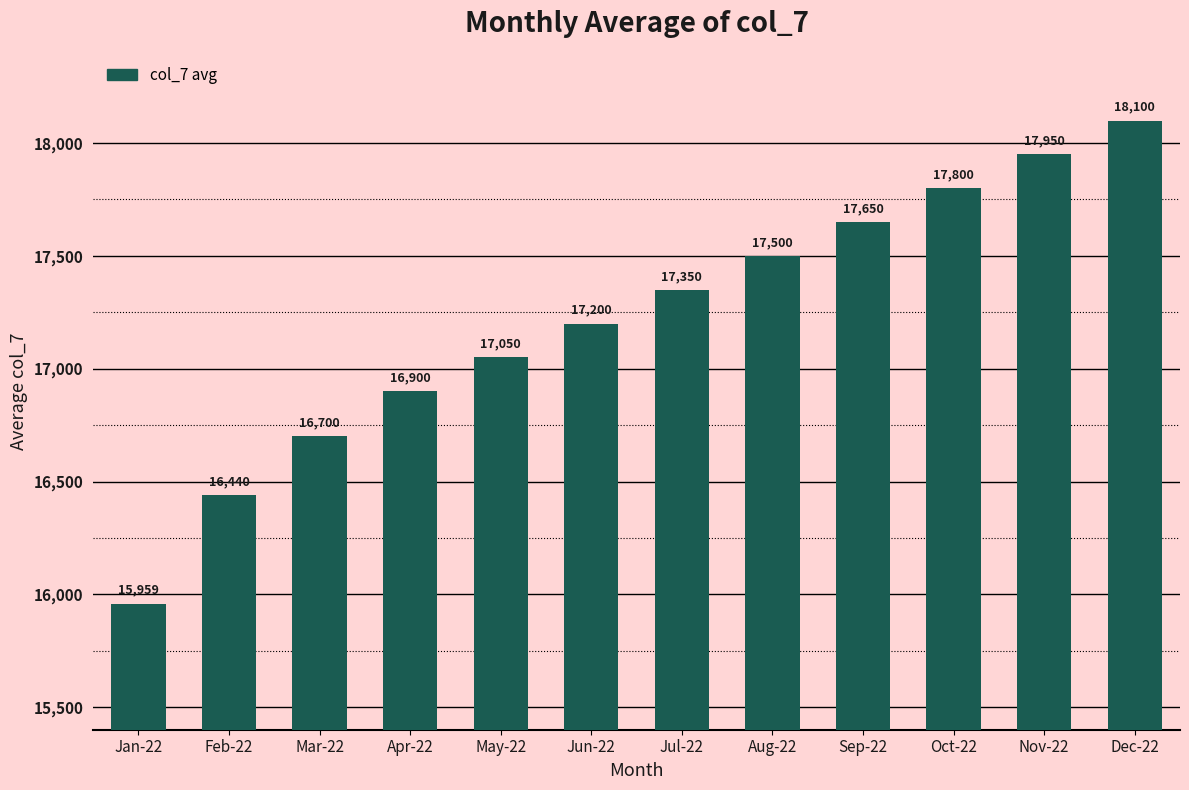

Reading left to right, list all the values displayed in this chart.

15959	16440	16700	16900	17050	17200	17350	17500	17650	17800	17950	18100